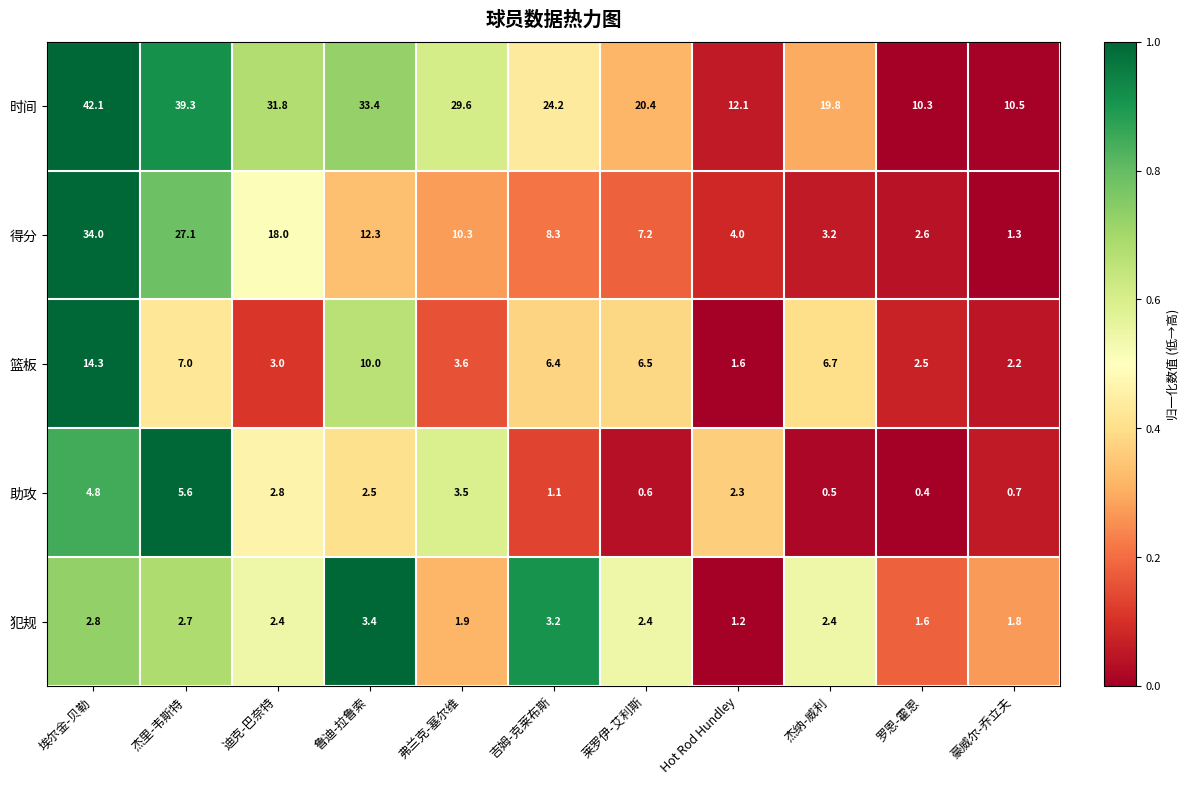

Which series has the largest range (max minus min)?

得分